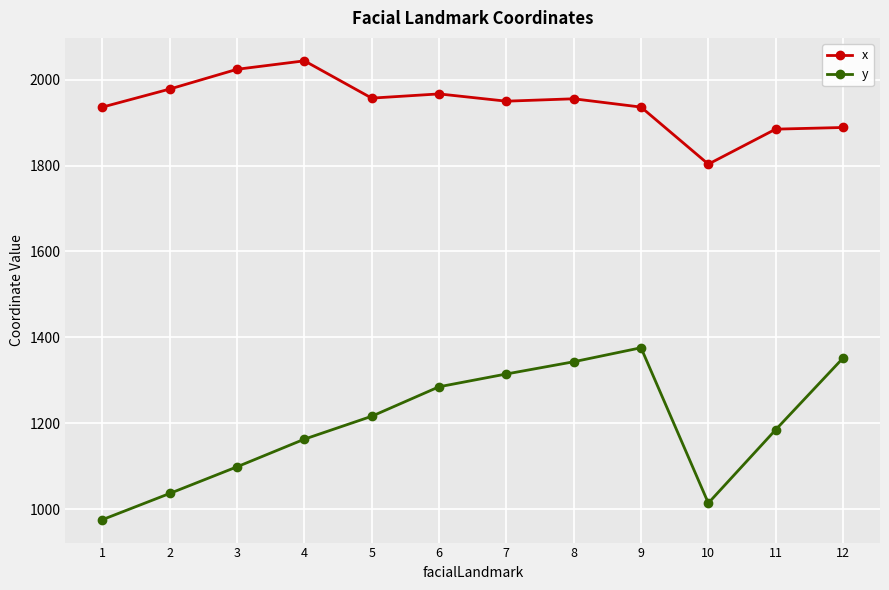

What is the difference between the y values at 12 and 6?

66.7